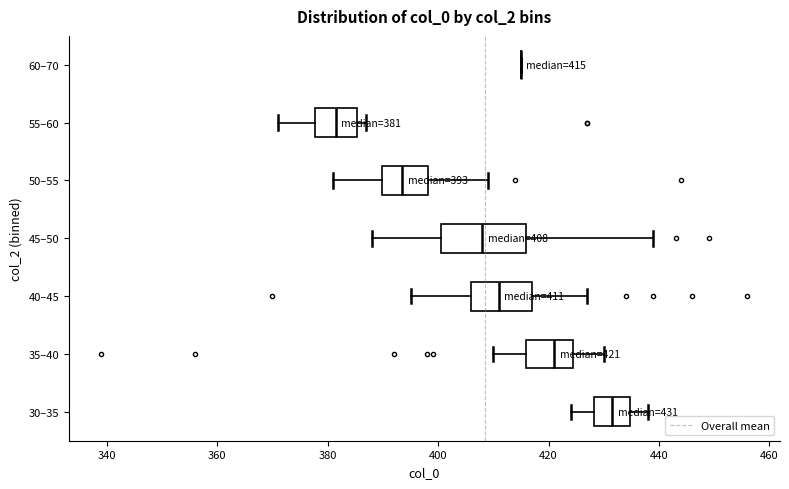

Comparing the boxes themselves (not the whiskers), which one is the widest?

45–50